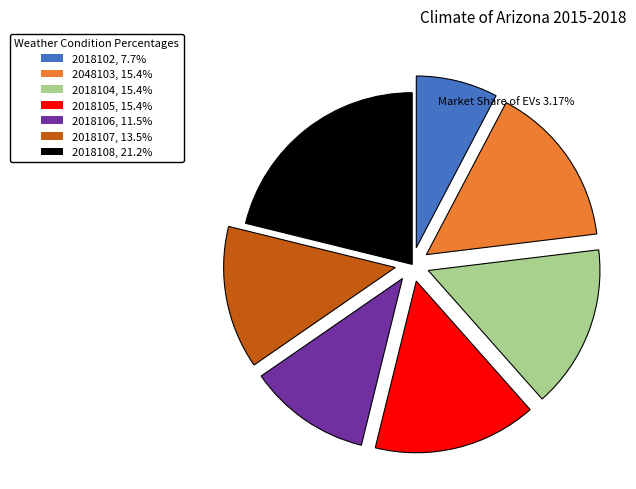

Is there a majority slice in this chart?

No